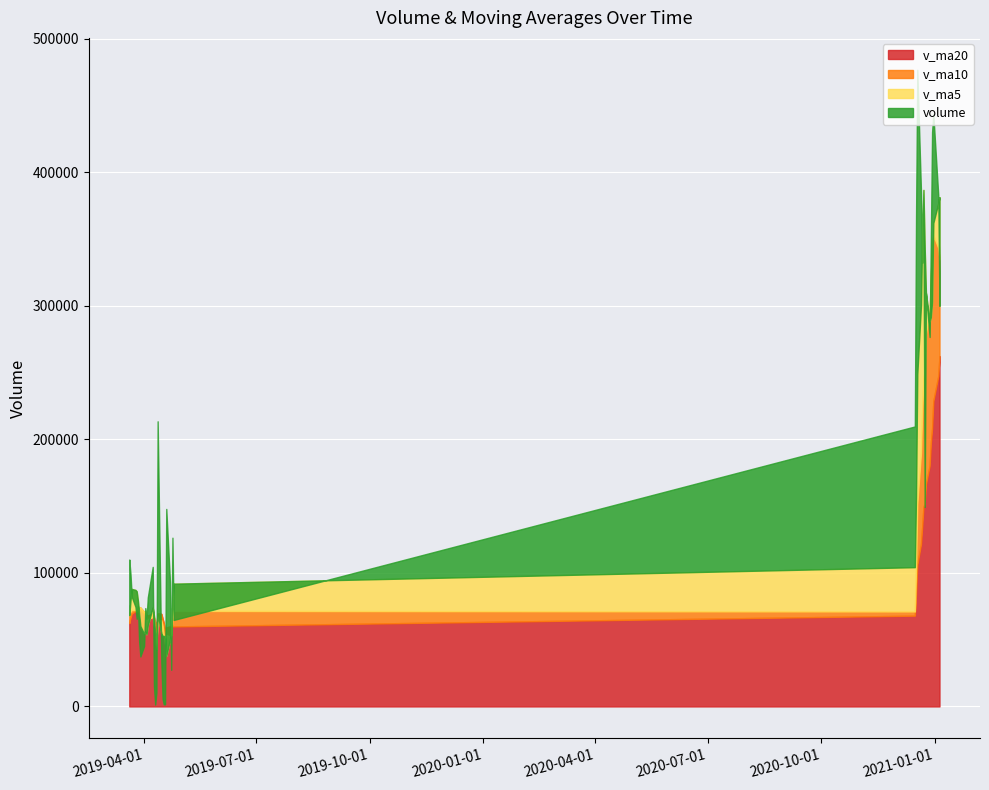

The volume series shows 189799.5 at 2019-04-24. True or false?

False